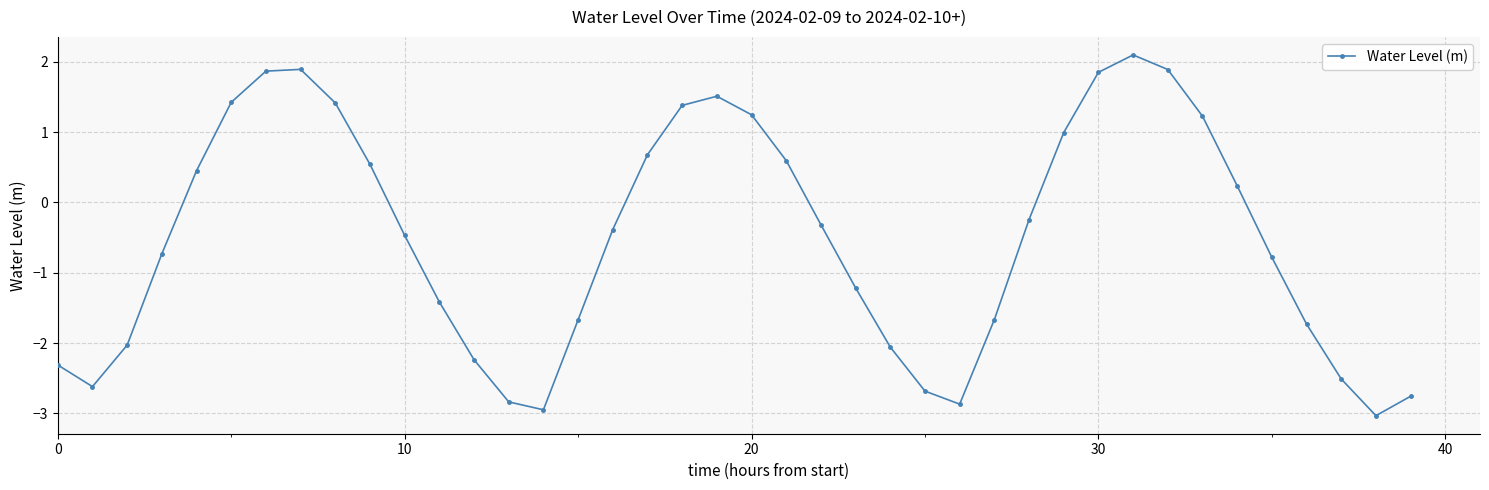

What is the smallest value displayed?

-3.0